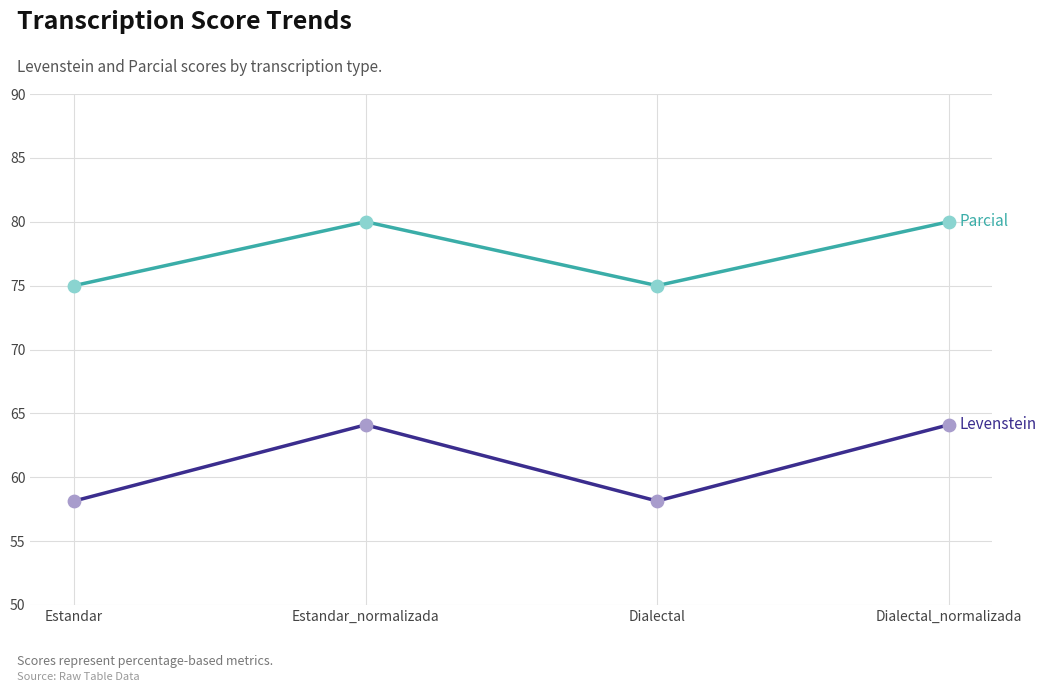

What is the spread (max minus min) of values at Estandar?

16.9